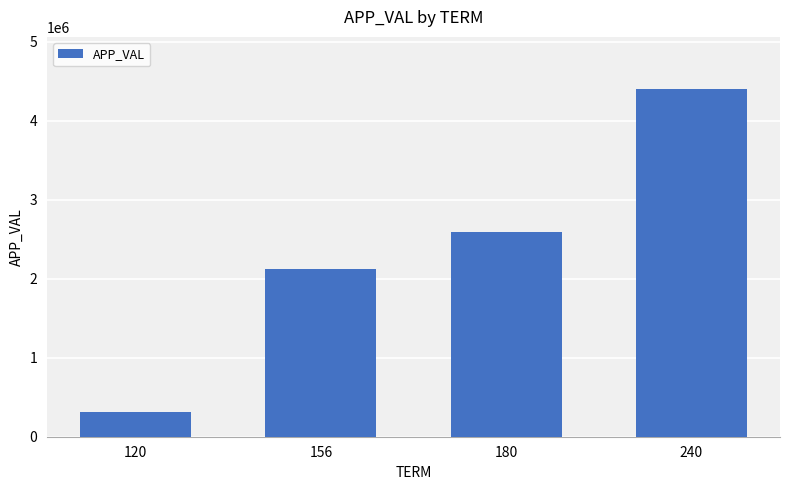

What is the value of the 4th bar from the left?

4398990